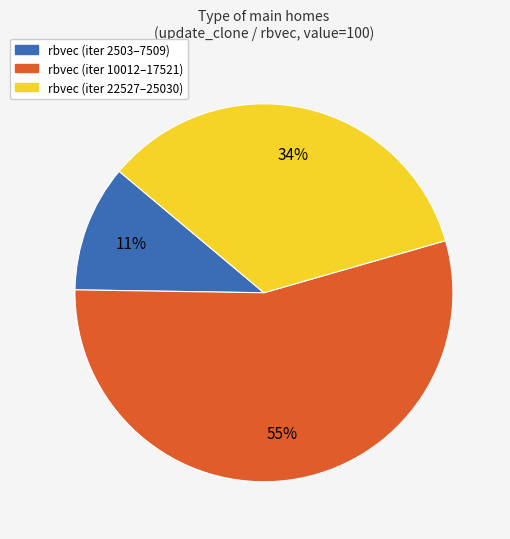

Count the number of slices in the pie.

3